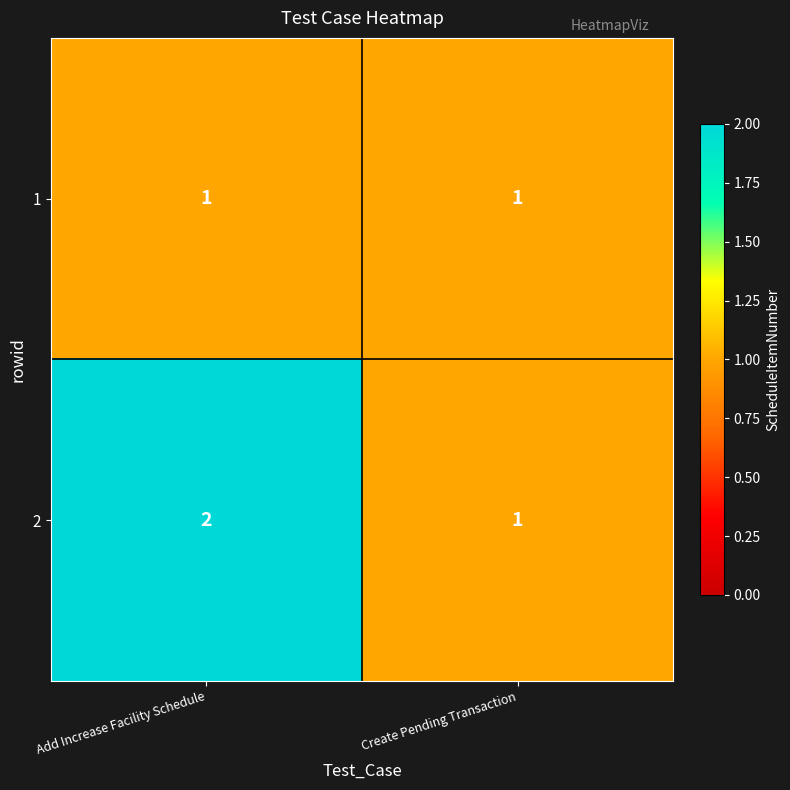

At which label is 2 closest to 1?

Create Pending Transaction